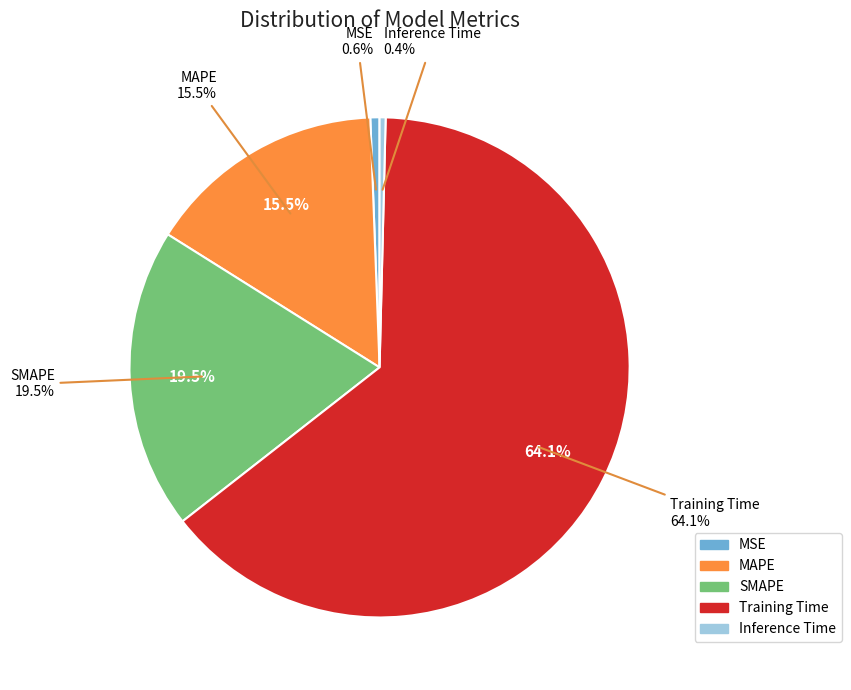

Is the sum of MAPE and MSE greater than half?

No